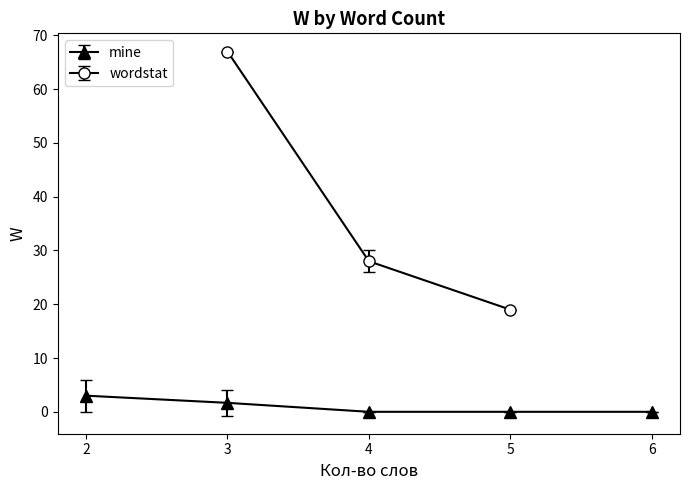

Is it true that mine equals 0.0 at 4?

True